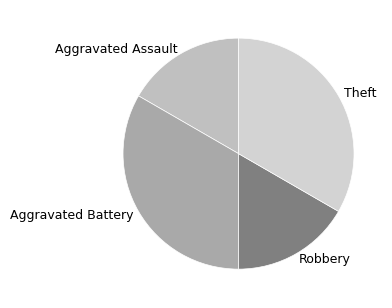

Is there a majority slice in this chart?

No